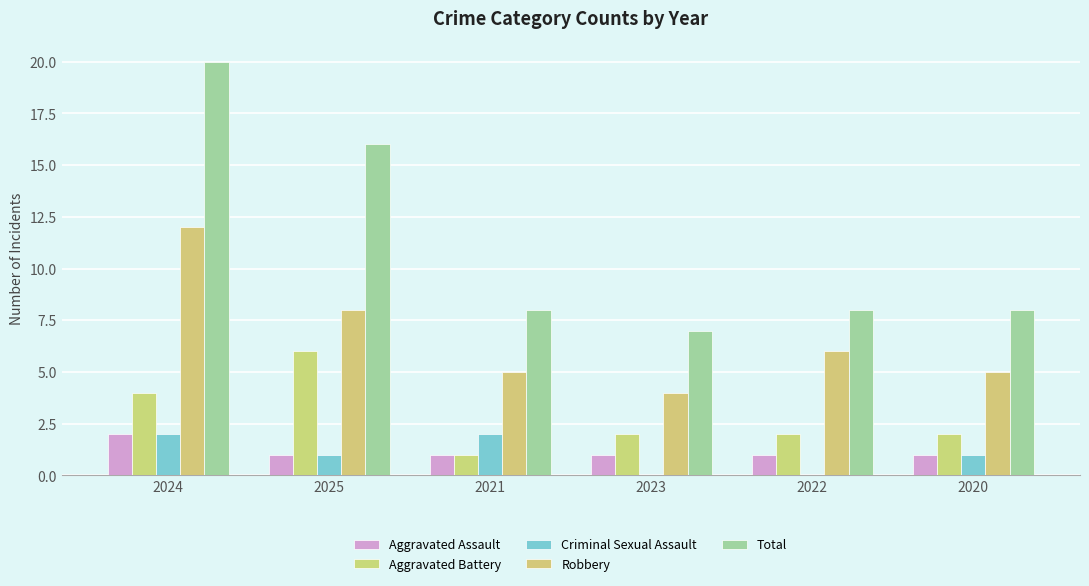

What is the value of the Aggravated Assault bar at the 3rd from the left?

1